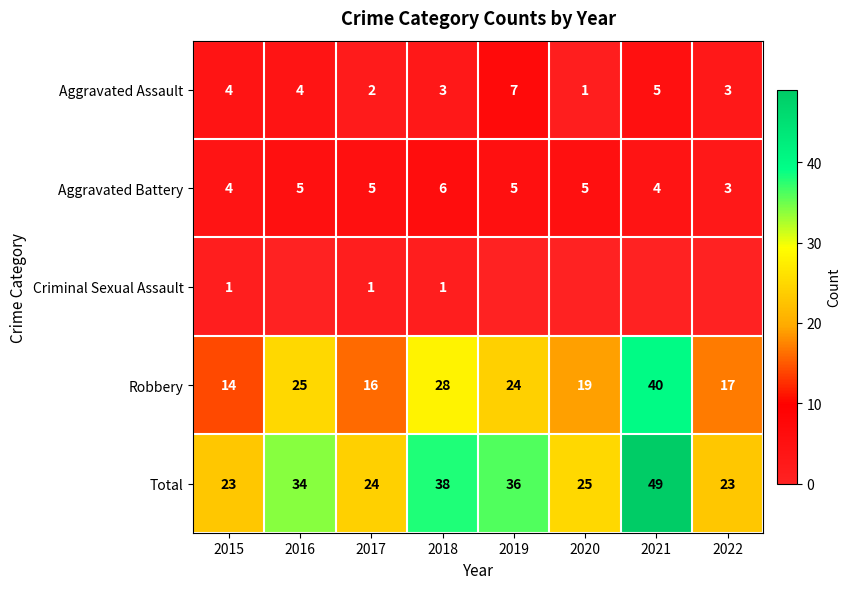

What is the difference between the Robbery values at 2018 and 2021?

12